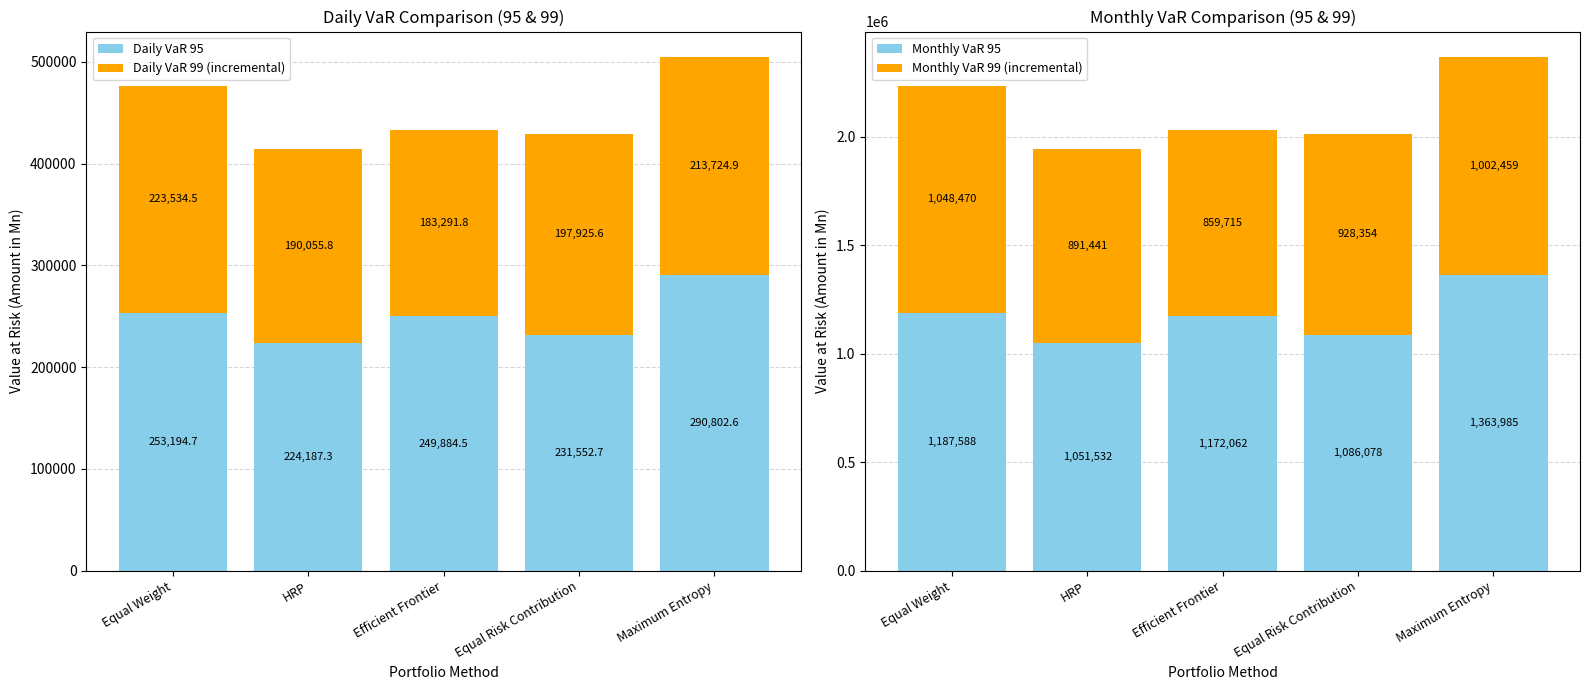

The value of Monthly VaR 99 (incremental) at Equal Risk Contribution is 256593.3. True or false?

False